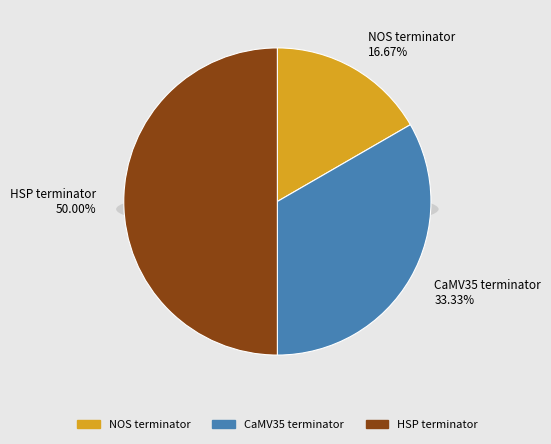

The NOS terminator slice represents 17% of the pie. True or false?

True